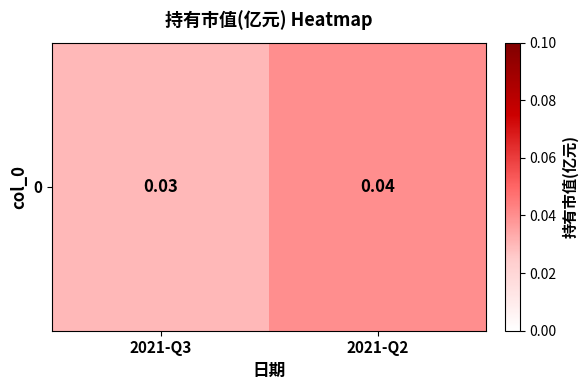

Rank the categories by value from lowest to highest.

2021-Q3, 2021-Q2